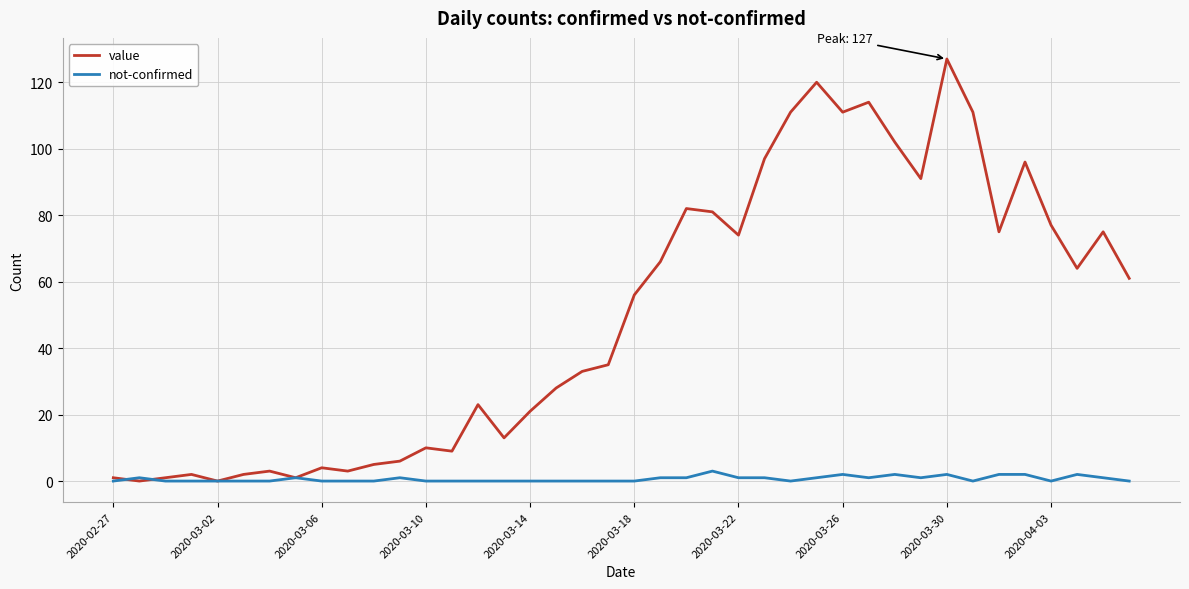

Which series has the largest total across all categories?

value